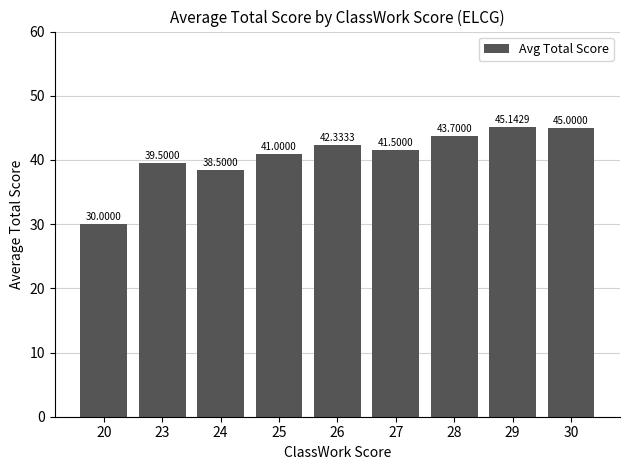

Are the bars horizontal?

No